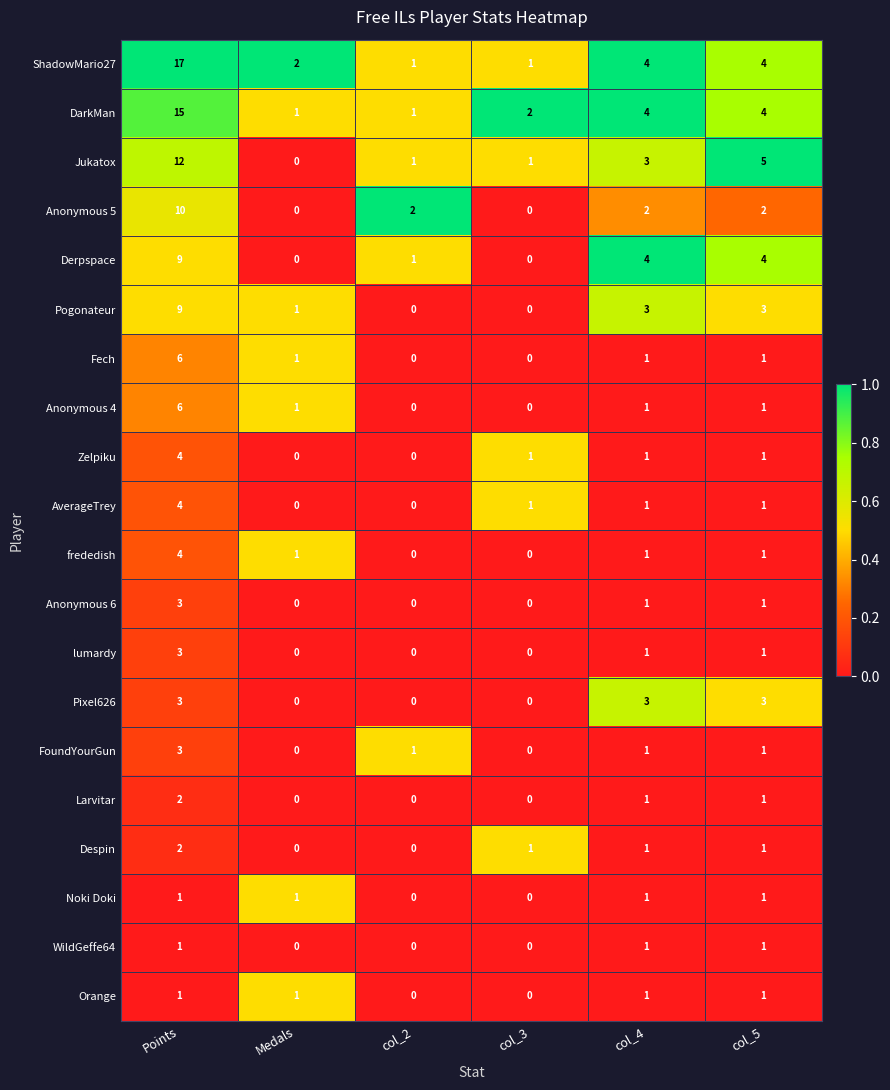

Which series has the widest spread of values?

ShadowMario27